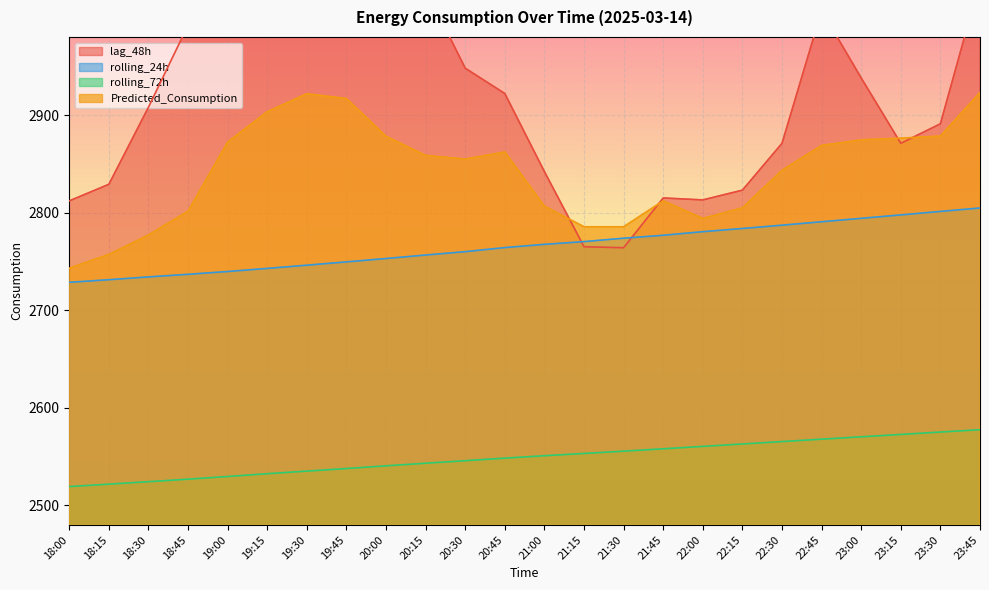

Reading left to right, list all the values displayed in this chart.

lag_48h: 2812.0	2829.0	2908.0	2992.0	3062.0	3131.0	3142.0	3119.0	3094.0	3029.0	2948.0	2922.0	2842.0	2765.0	2764.0	2815.0	2813.0	2823.0	2871.0	3007.0	2938.0	2871.0	2891.0	3037.0
rolling_24h: 2728.5	2731.2	2734.1	2736.8	2739.6	2742.8	2746.1	2749.5	2752.9	2756.5	2760.0	2764.1	2767.5	2770.3	2773.8	2776.8	2780.4	2783.7	2787.1	2790.6	2794.1	2797.6	2801.2	2804.7
rolling_72h: 2519.2	2521.7	2524.2	2526.8	2529.6	2532.4	2535.1	2537.7	2540.5	2543.1	2545.7	2548.4	2550.8	2553.2	2555.5	2557.9	2560.4	2562.9	2565.3	2567.8	2570.2	2572.7	2575.1	2577.5
Predicted_Consumption: 2743.0	2757.1	2777.1	2801.5	2872.3	2903.4	2921.8	2916.8	2878.2	2858.6	2854.8	2862.1	2806.6	2785.5	2785.5	2812.0	2794.0	2804.9	2843.3	2868.8	2874.5	2876.3	2878.4	2923.1